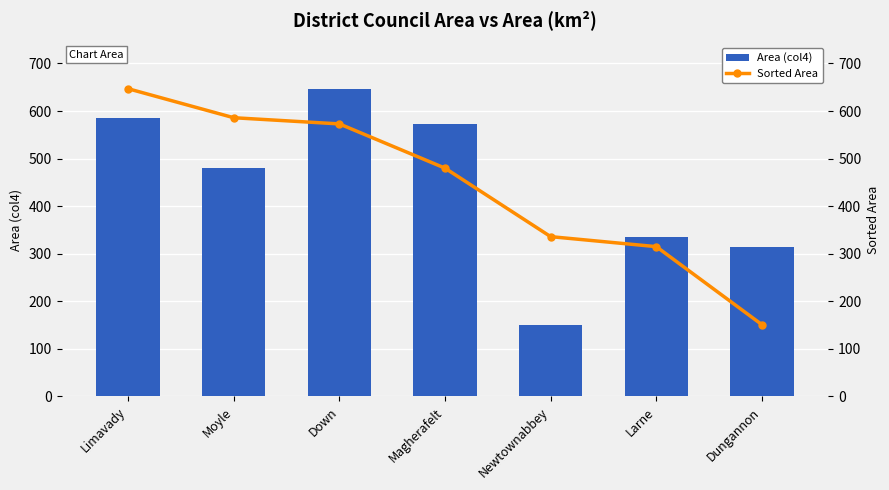

What are all the series names shown in the legend?

Area (col4), Sorted Area